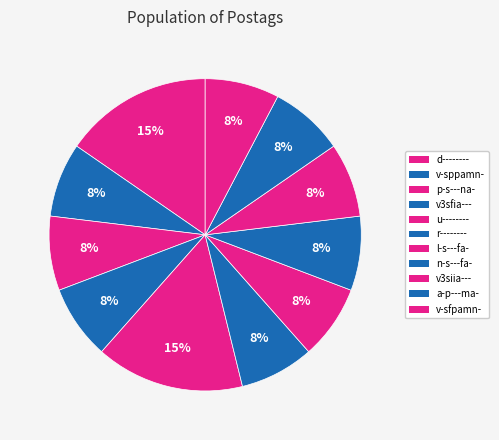

What percentage is the d-------- slice, to the nearest percent?

15%